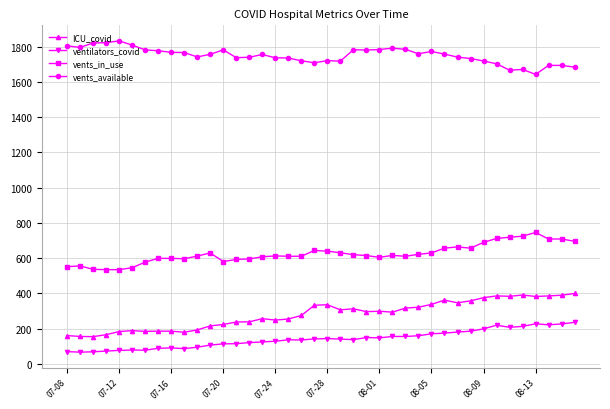

True or false: ICU_covid and vents_available cross at least once.

False